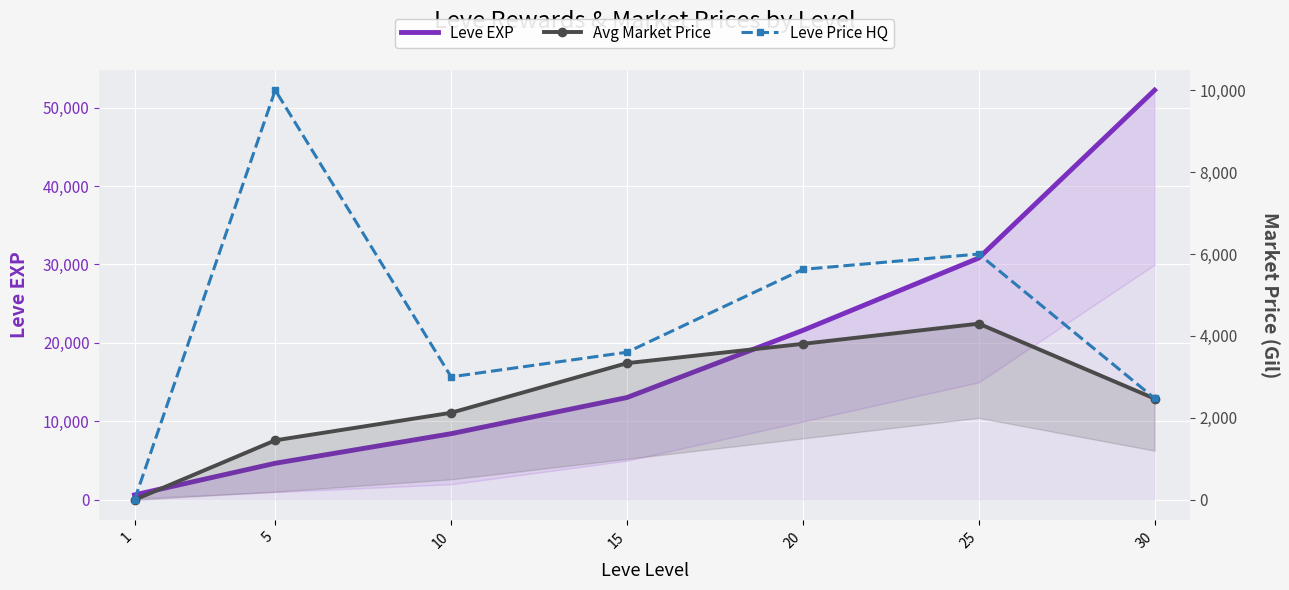

What is the difference between the Avg Market Price values at 30 and 20?

1336